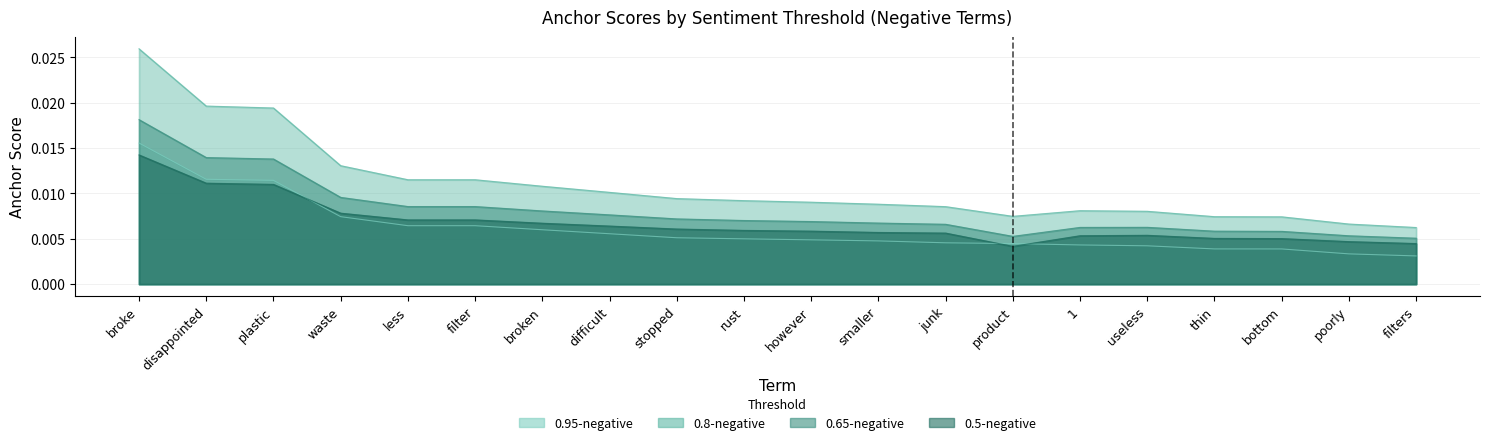

True or false: 0.65-negative and 0.5-negative intersect in this chart.

False